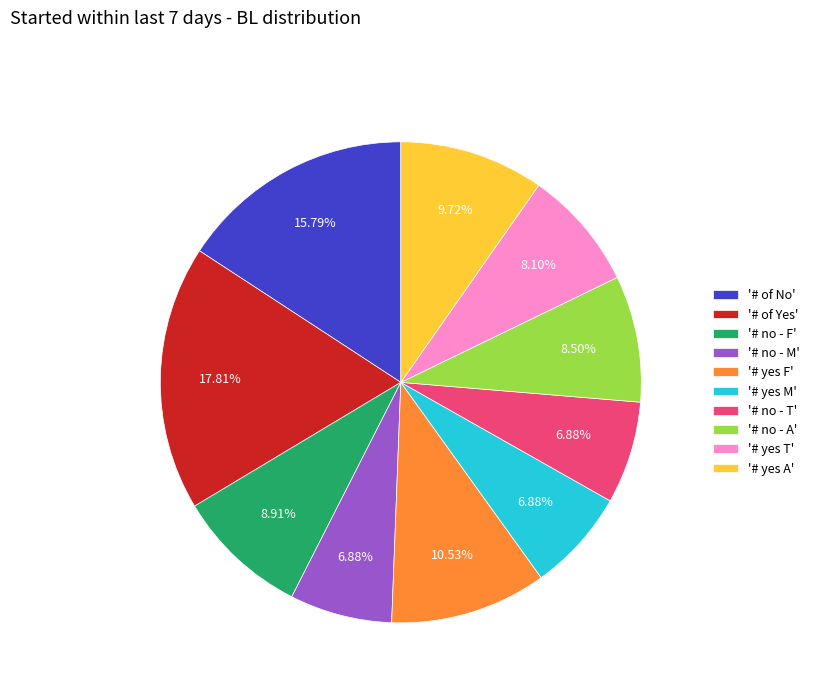

How many slices are in this pie chart?

10